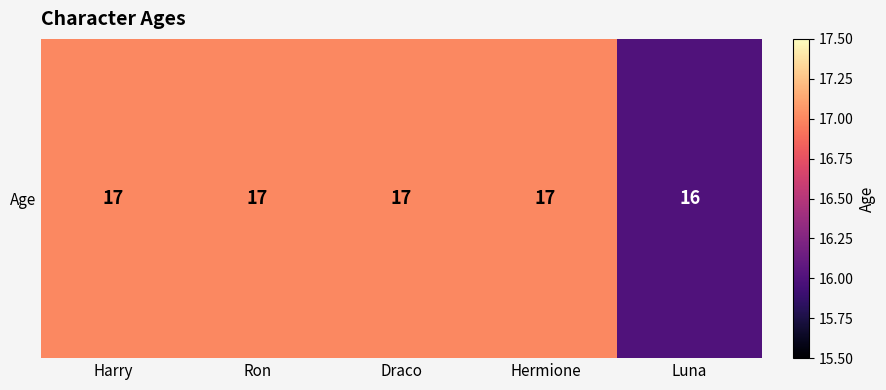

The value at Luna is 7. True or false?

False